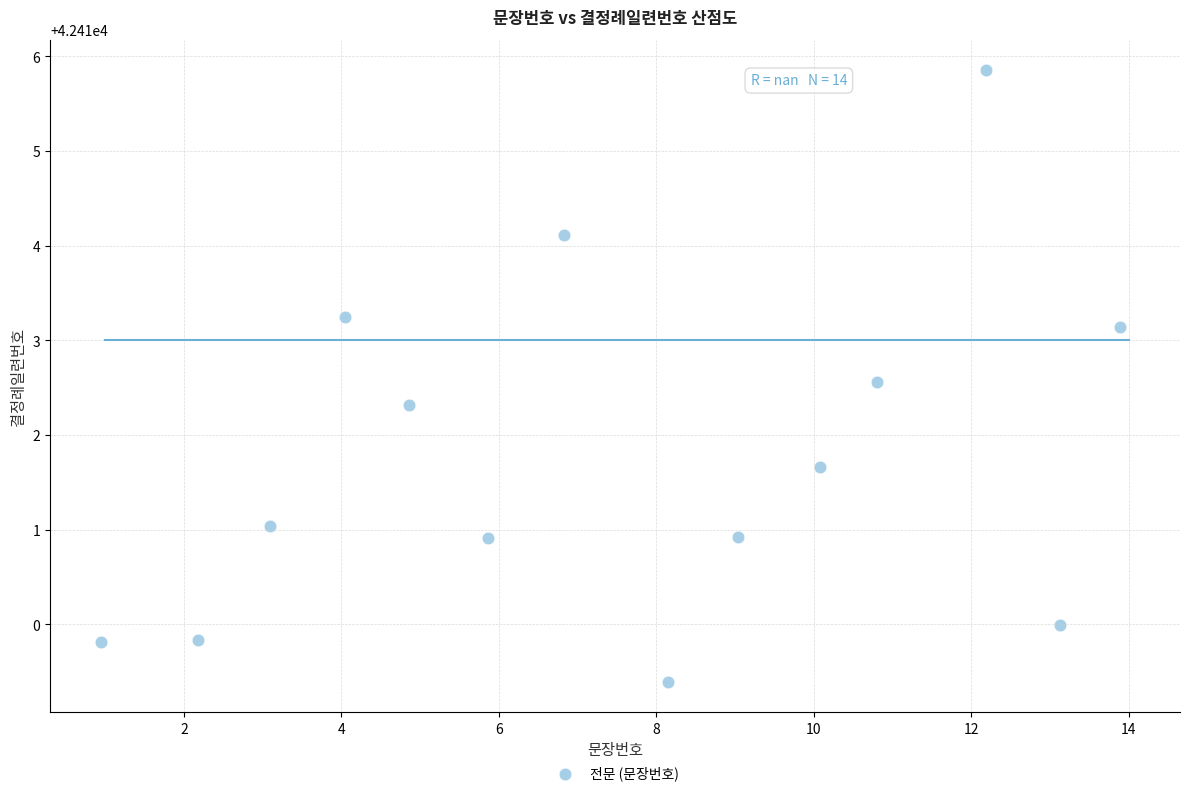

What is the range of Y values (max minus min)?

6.5